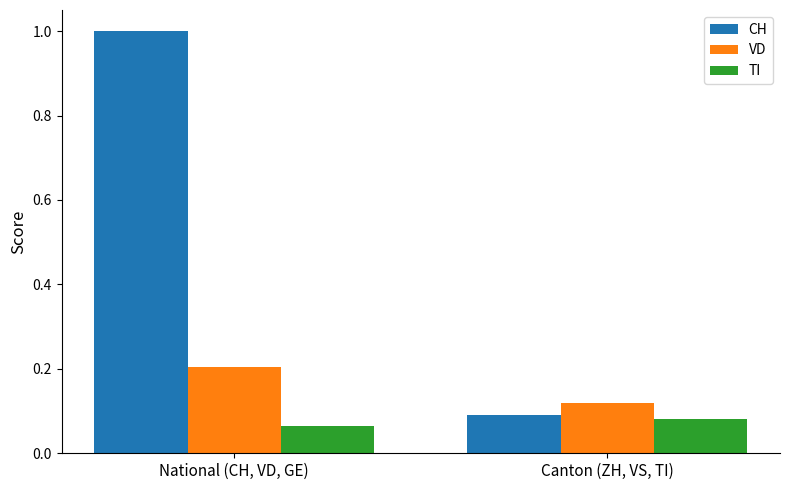

Is the value of VD at Canton (ZH, VS, TI) greater than the value of TI at Canton (ZH, VS, TI)?

Yes